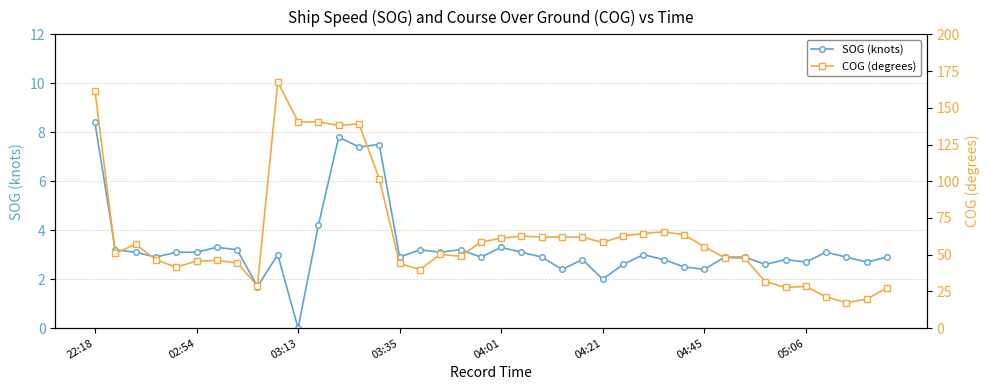

How many lines are shown in the chart?

2